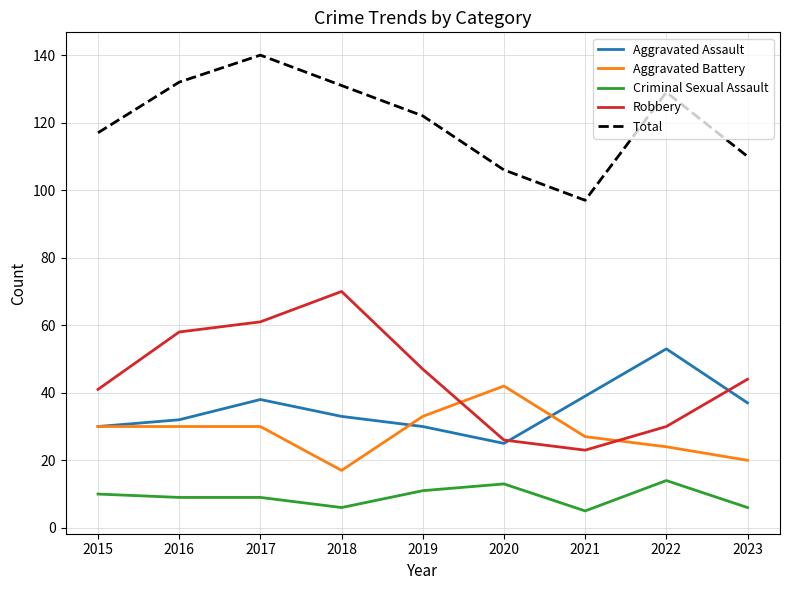

How many Criminal Sexual Assault values are between 6 and 11?

6